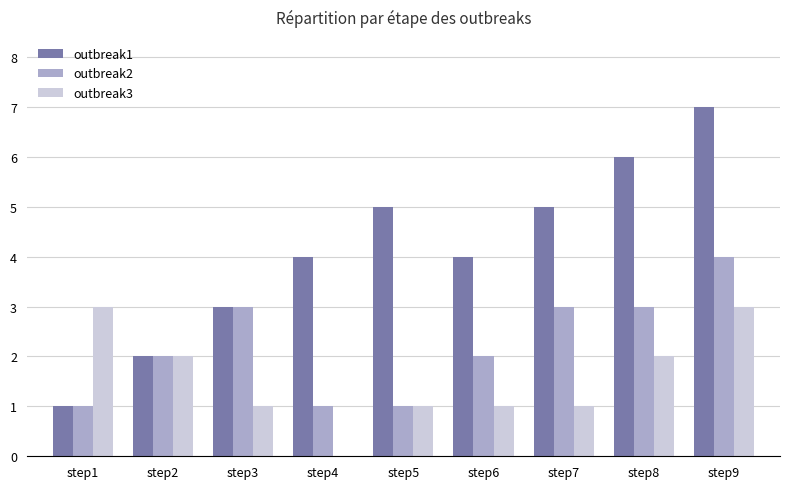

How many groups of bars are there?

9